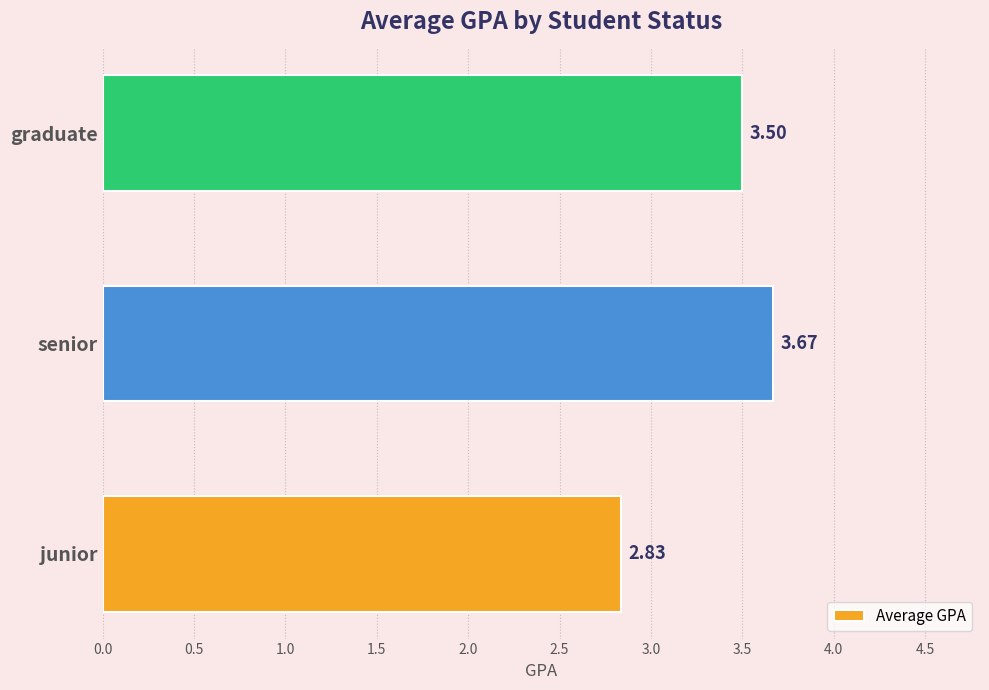

What is the difference between the maximum and minimum values?

0.8